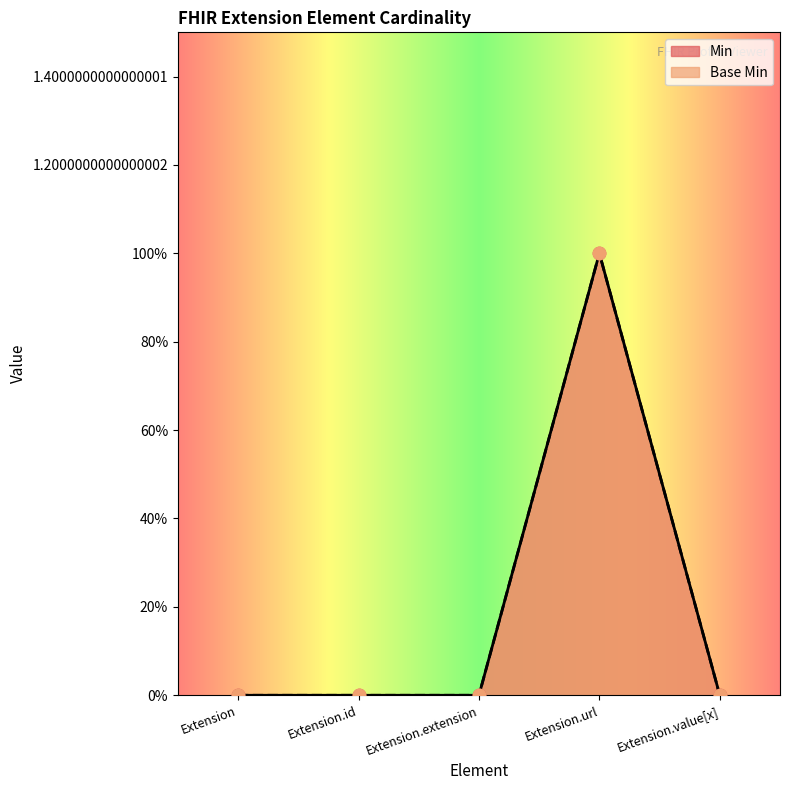

Which series has the widest spread of Y values?

Min